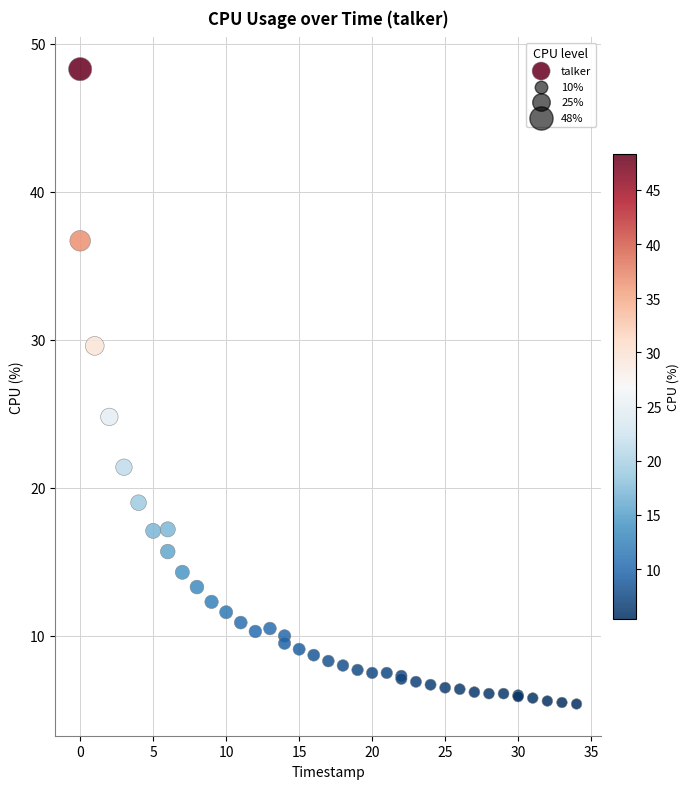

What Y value in the scatter plot is closest to 26?

24.8